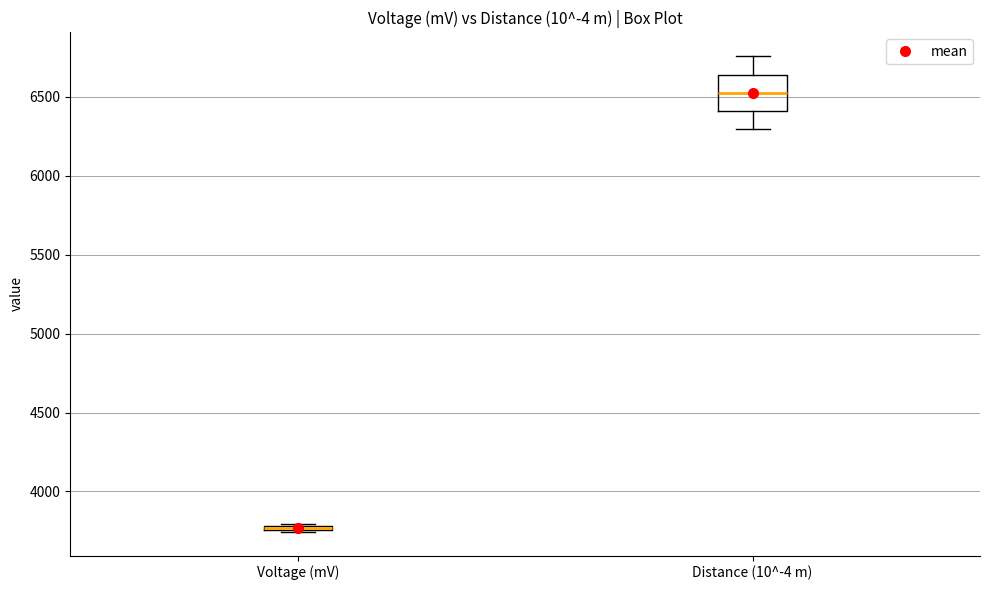

Which box is the tallest, from its lower edge to its upper edge?

Distance (10^-4 m)